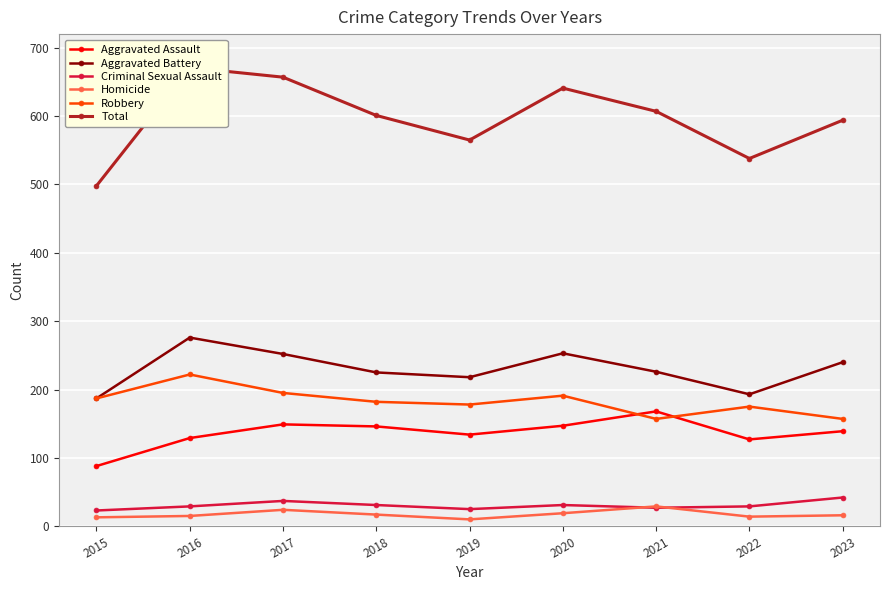

Where is the first local minimum for Total?

2019